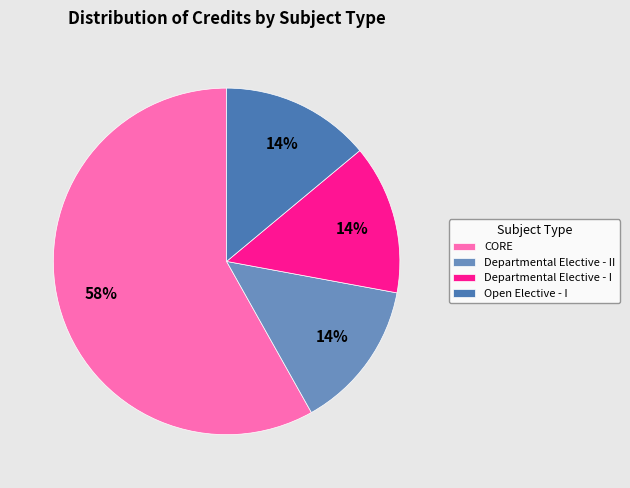

Count the number of slices in the pie.

4